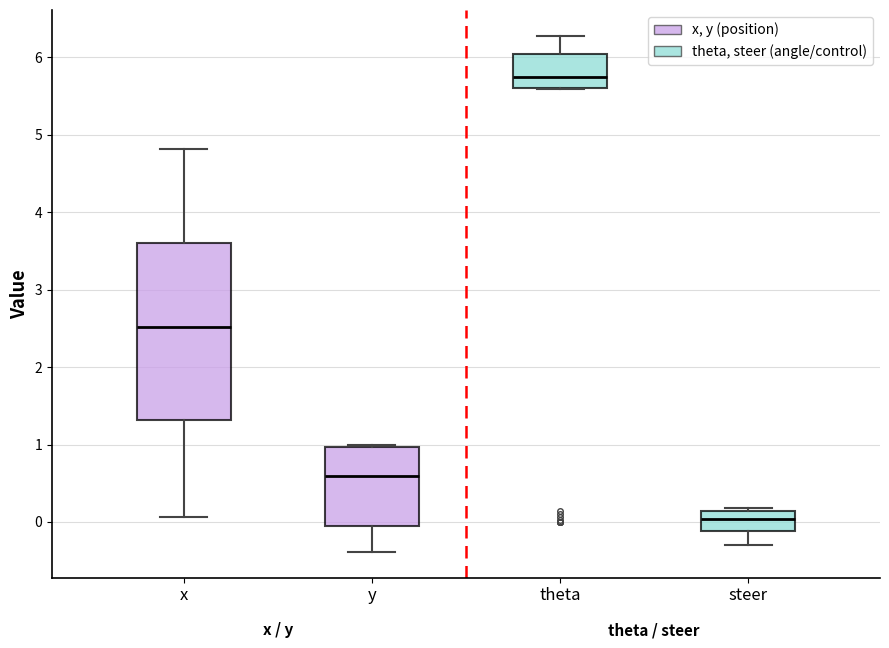

Where does the upper whisker of the box for theta end on the y-axis? The values are not printed on the chart, so give them approximately, as read against the axis.

6.3